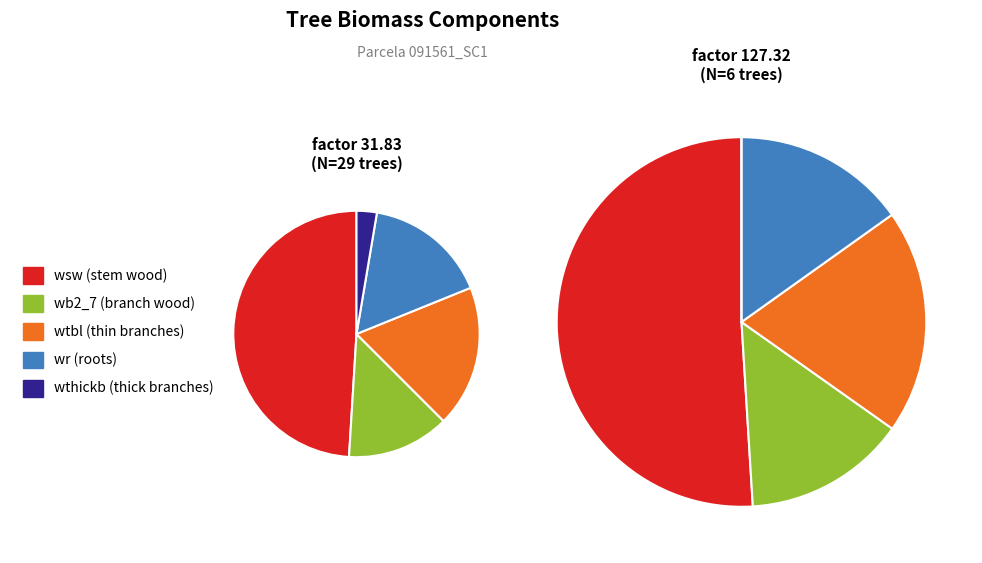

Does any single category account for the majority?

No